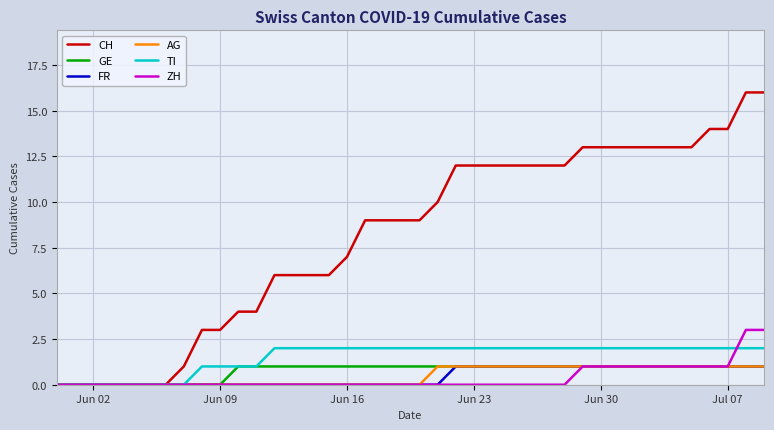

Which series has the largest range (max minus min)?

CH